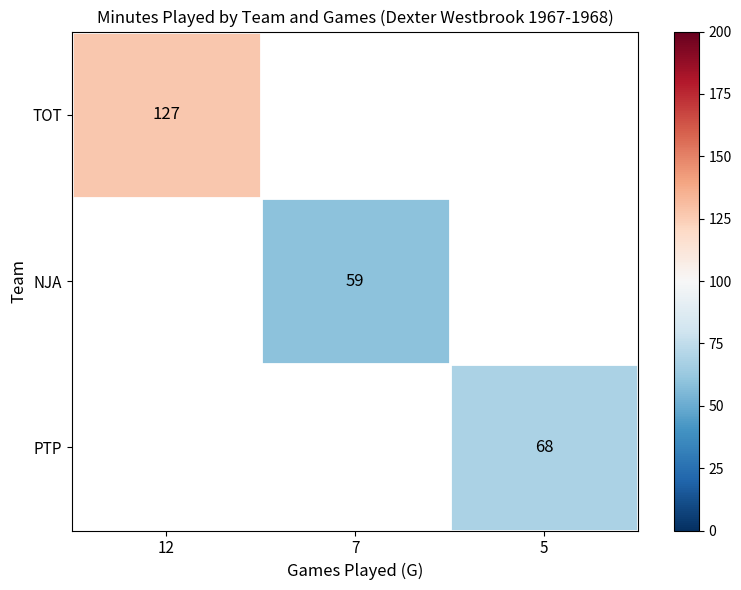

At how many categories does at least one series exceed 118?

1